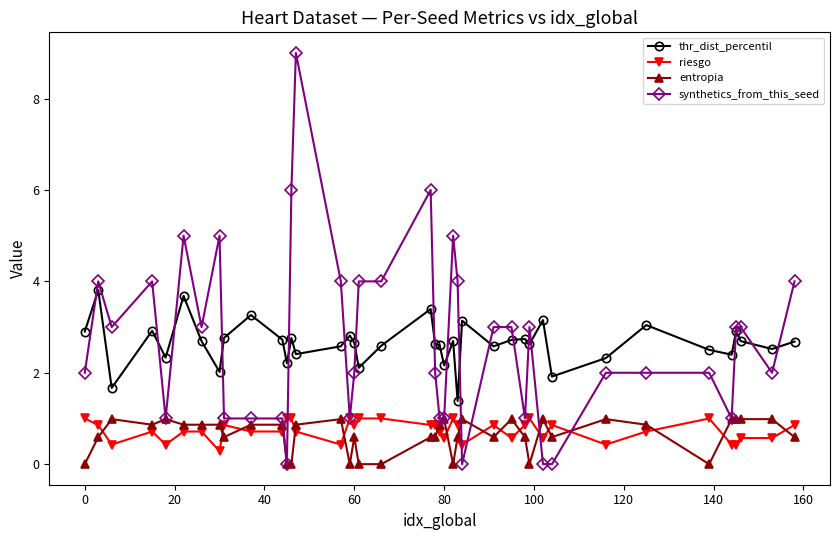

True or false: synthetics_from_this_seed has more than 0 points higher than both neighbors.

True